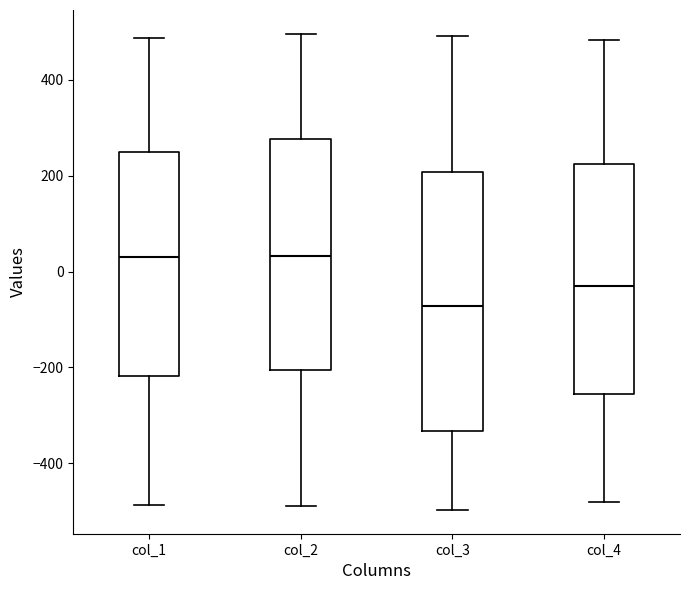

Comparing the boxes themselves (not the whiskers), which one is the tallest?

col_3